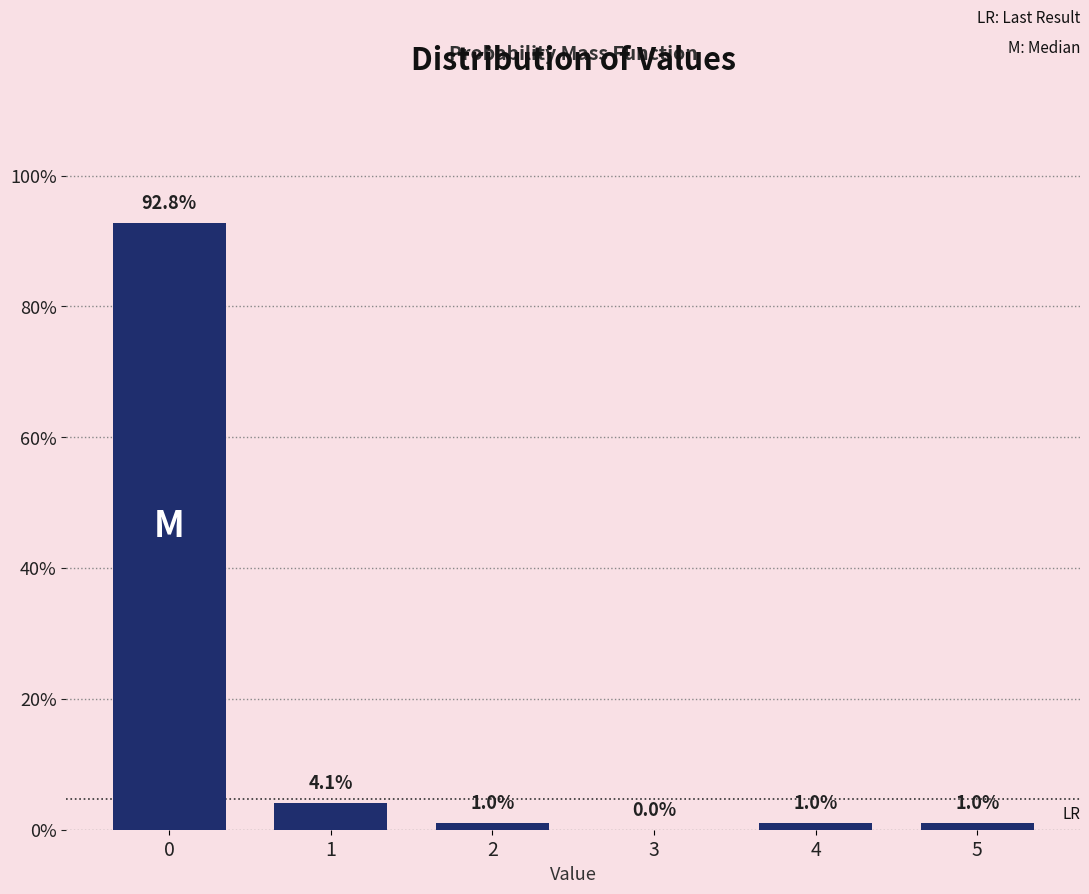

Reading left to right, transcribe all the data shown in this chart.

0=92.8	1=4.1	2=1.0	3=0.0	4=1.0	5=1.0